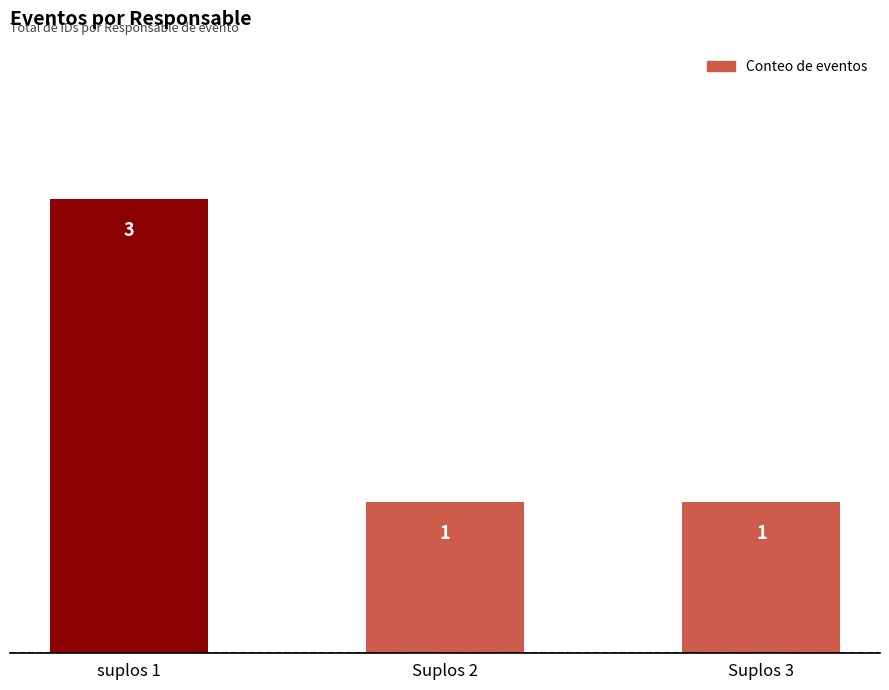

What is the average value?

2